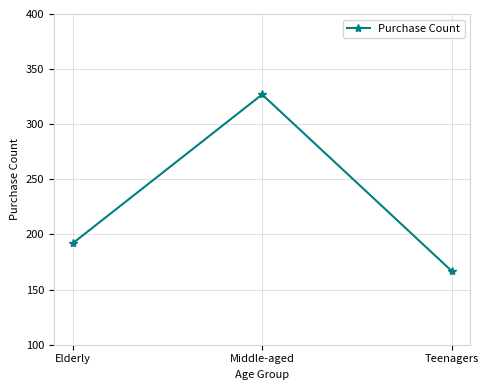

Rank the categories by value from lowest to highest.

Teenagers, Elderly, Middle-aged